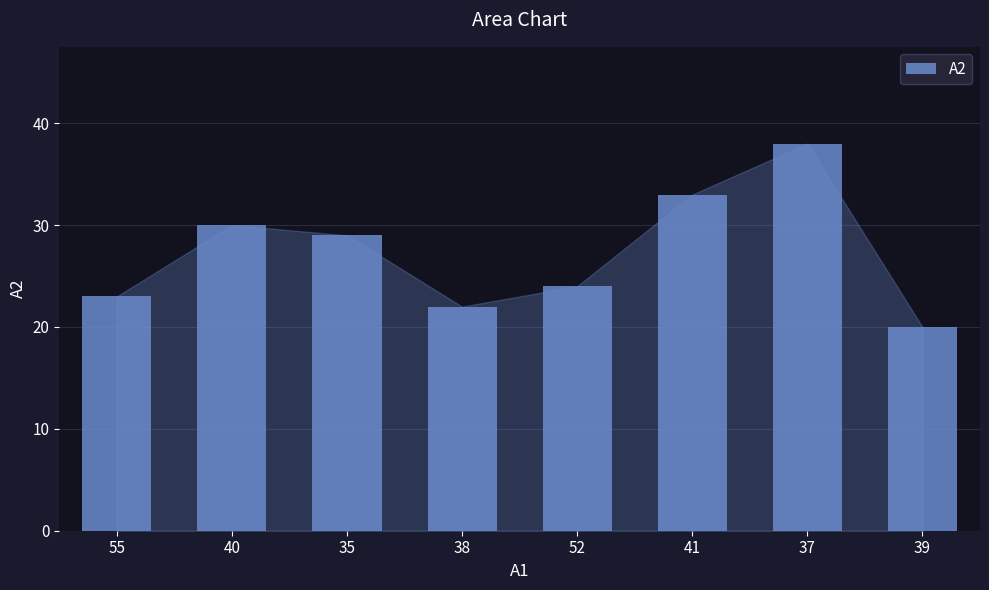

Is it true that the value at 40 is 30?

True